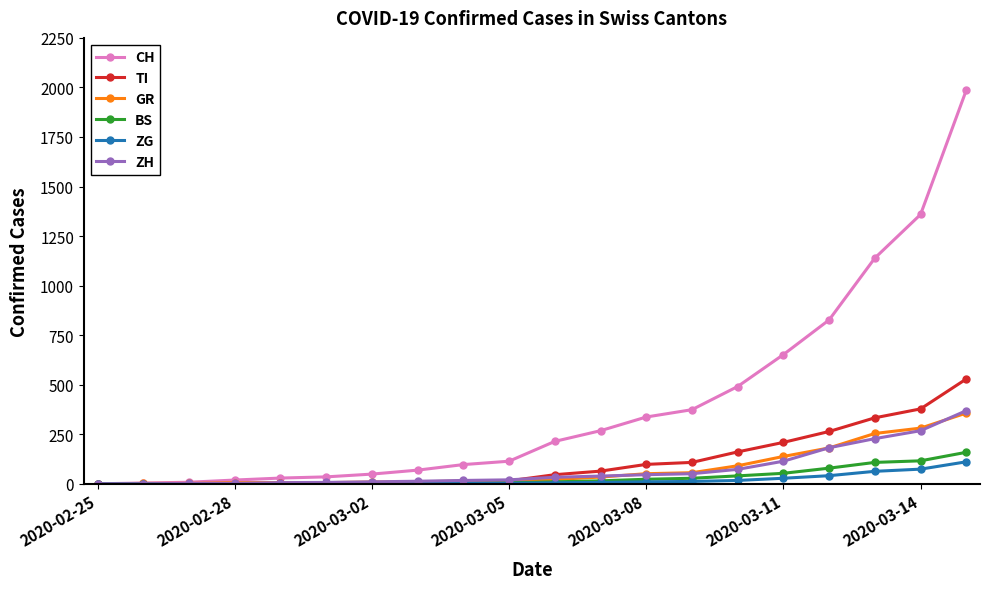

Which series has the largest range (max minus min)?

CH